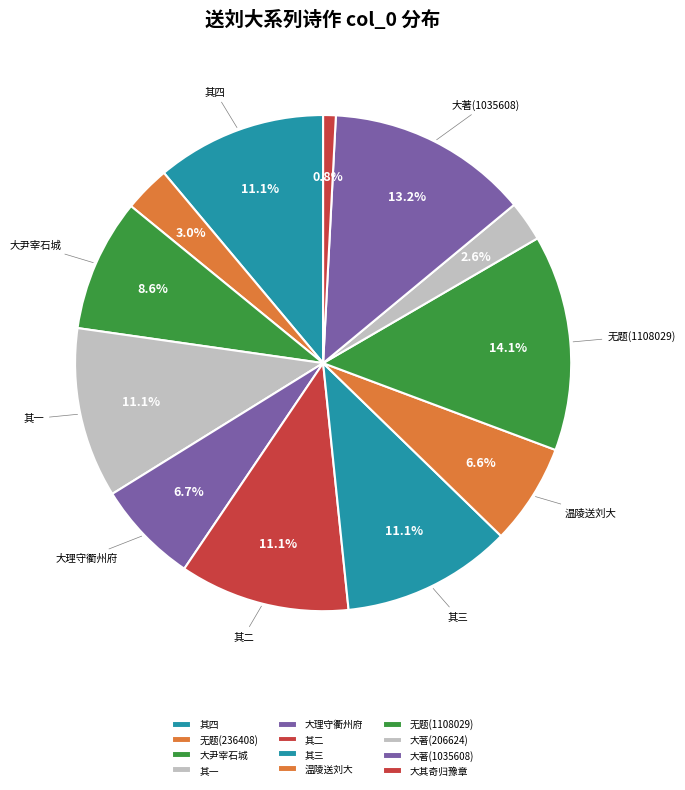

How many segments does this pie chart have?

12